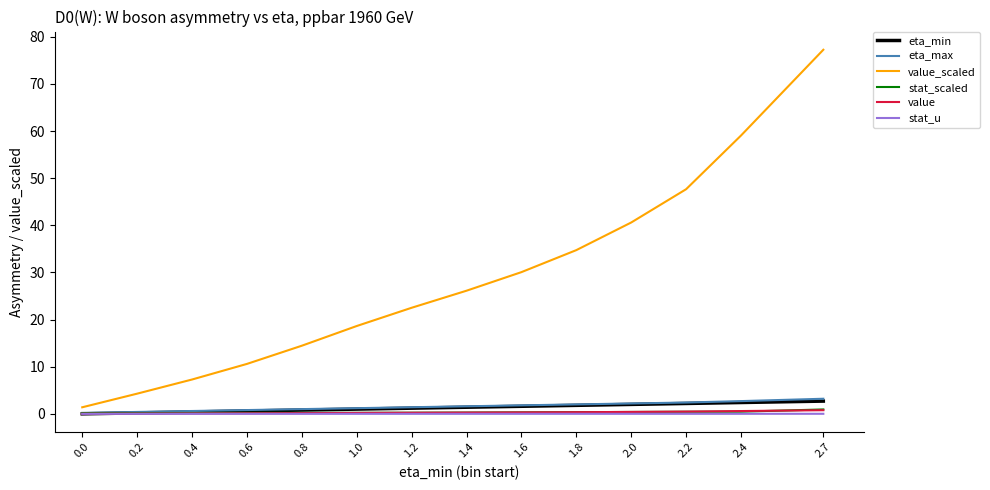

Which series has the widest spread of values?

value_scaled